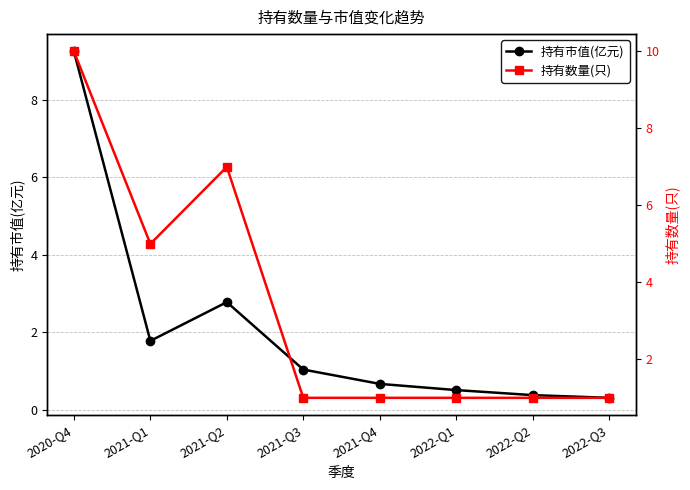

At which label does 持有数量(只) reach its peak?

2020-Q4